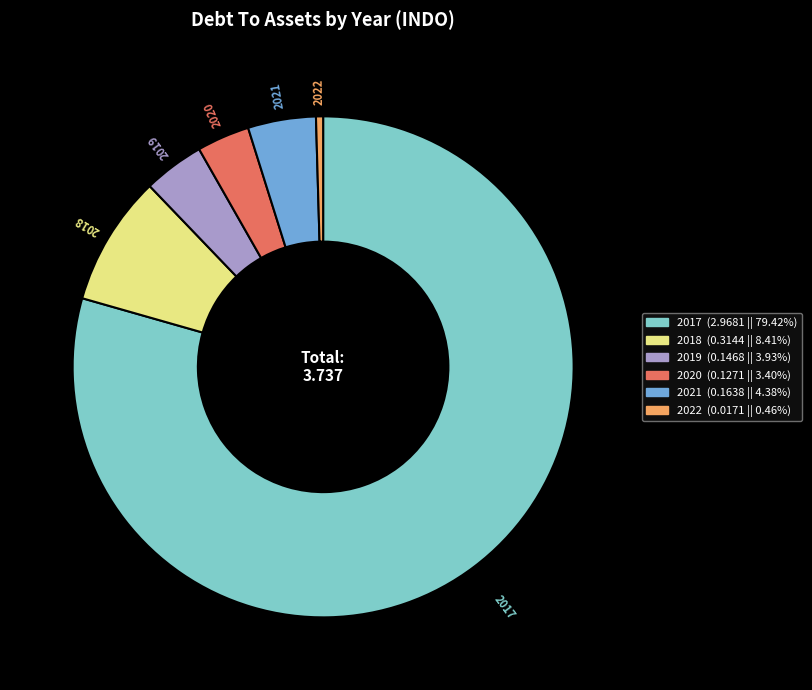

Is the sum of 2020 and 2017 greater than half?

Yes